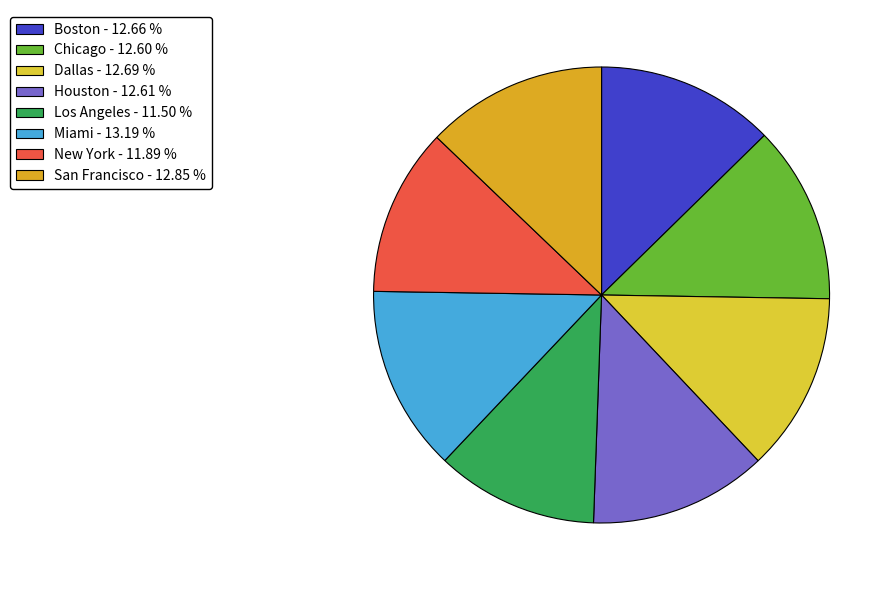

Is it true that San Francisco is 23% of the pie?

False